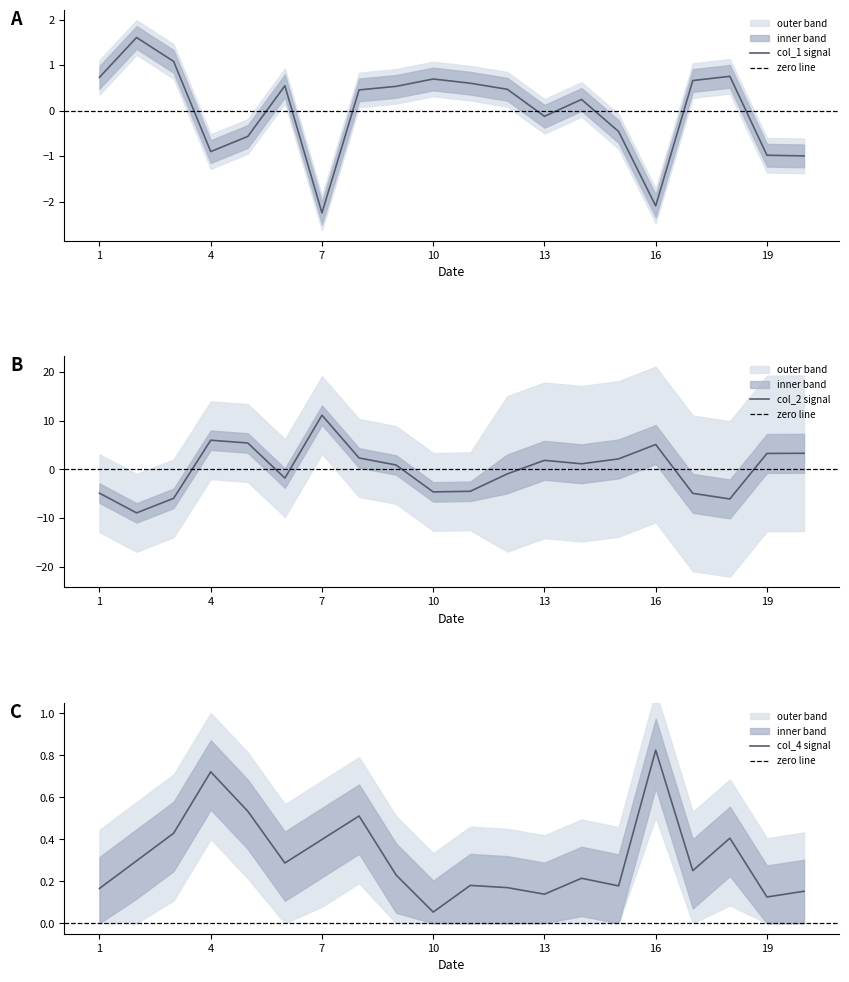

At which label does col_1 reach its peak?

2